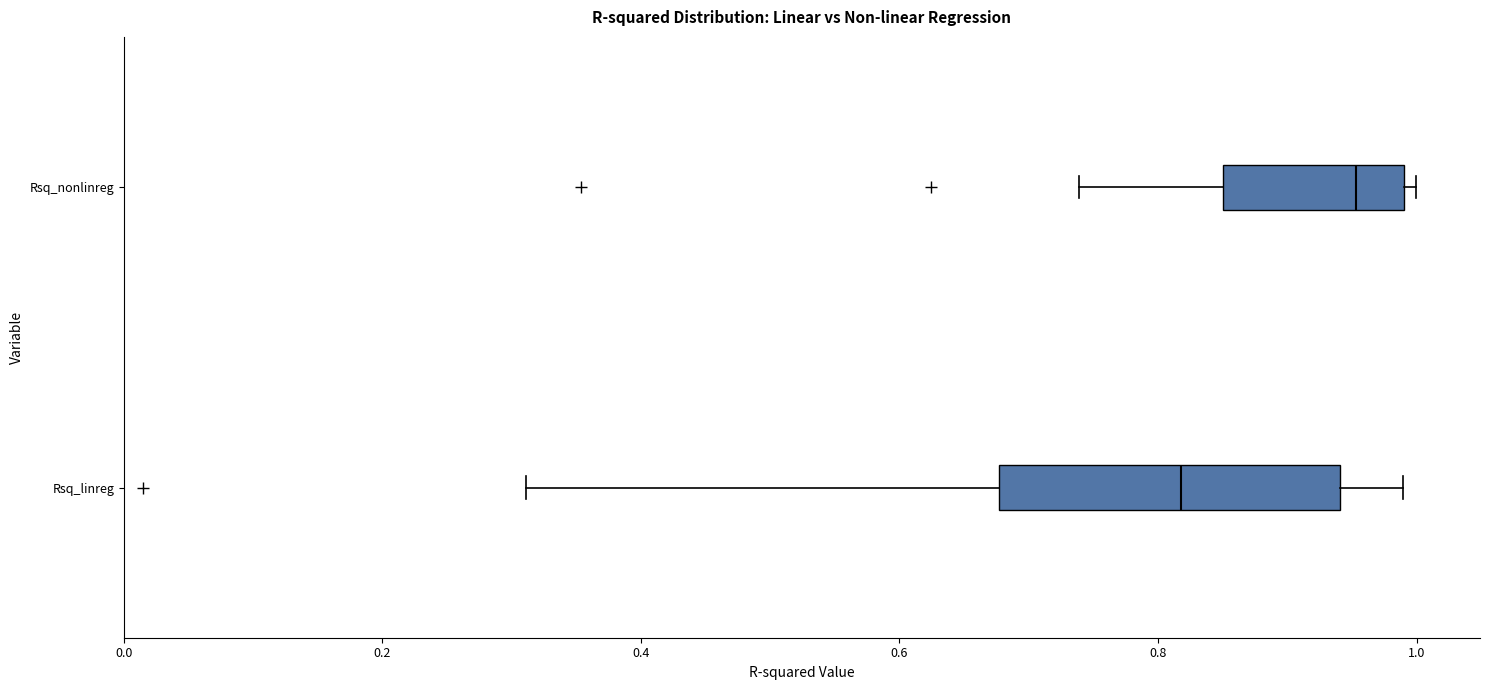

Comparing the boxes themselves (not the whiskers), which one is the widest?

Rsq_linreg